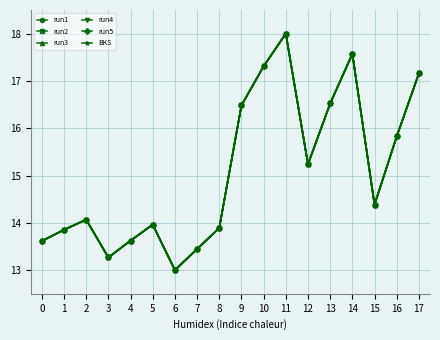

Is this an area chart (filled region under the line)?

No